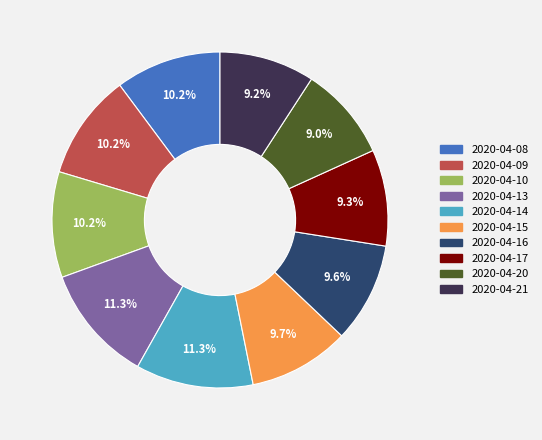

Does 2020-04-13 represent more than half of the total?

No